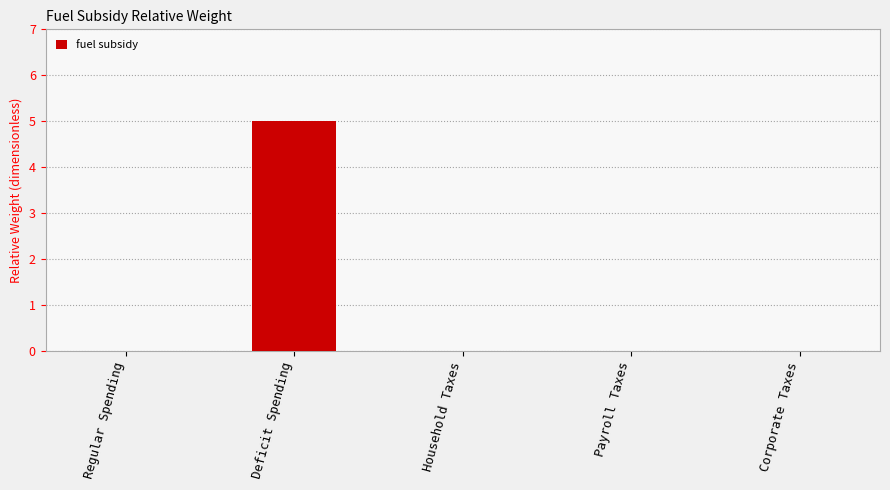

Which category has the highest value across all series?

Deficit Spending